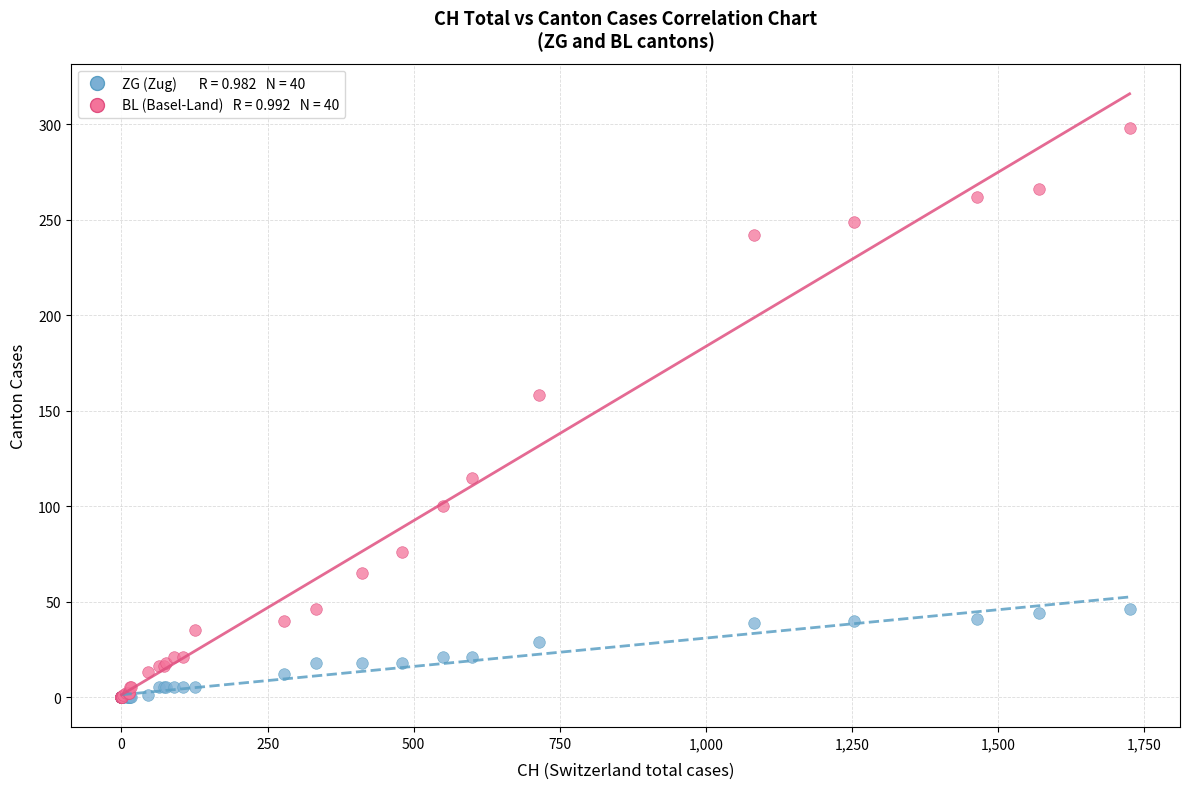

Across all series, what Y value is closest to 149?

158